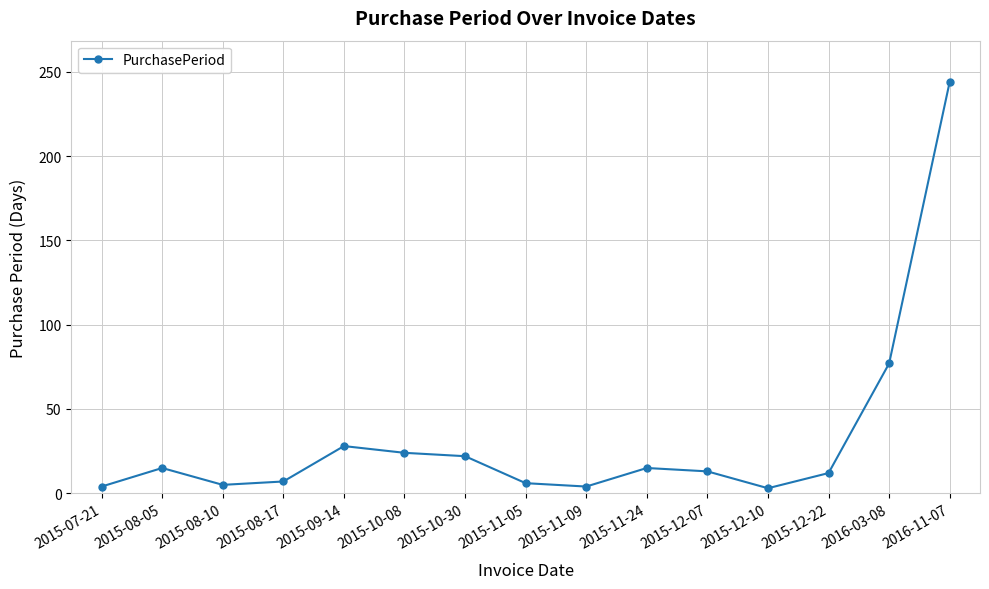

Where is the first local maximum?

2015-08-05